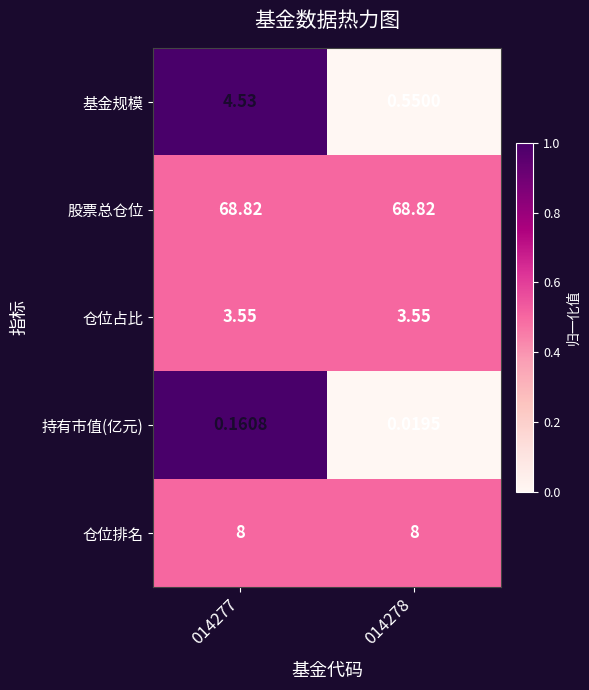

At 014277, list the series in order from smallest to largest.

持有市值(亿元), 仓位占比, 基金规模, 仓位排名, 股票总仓位